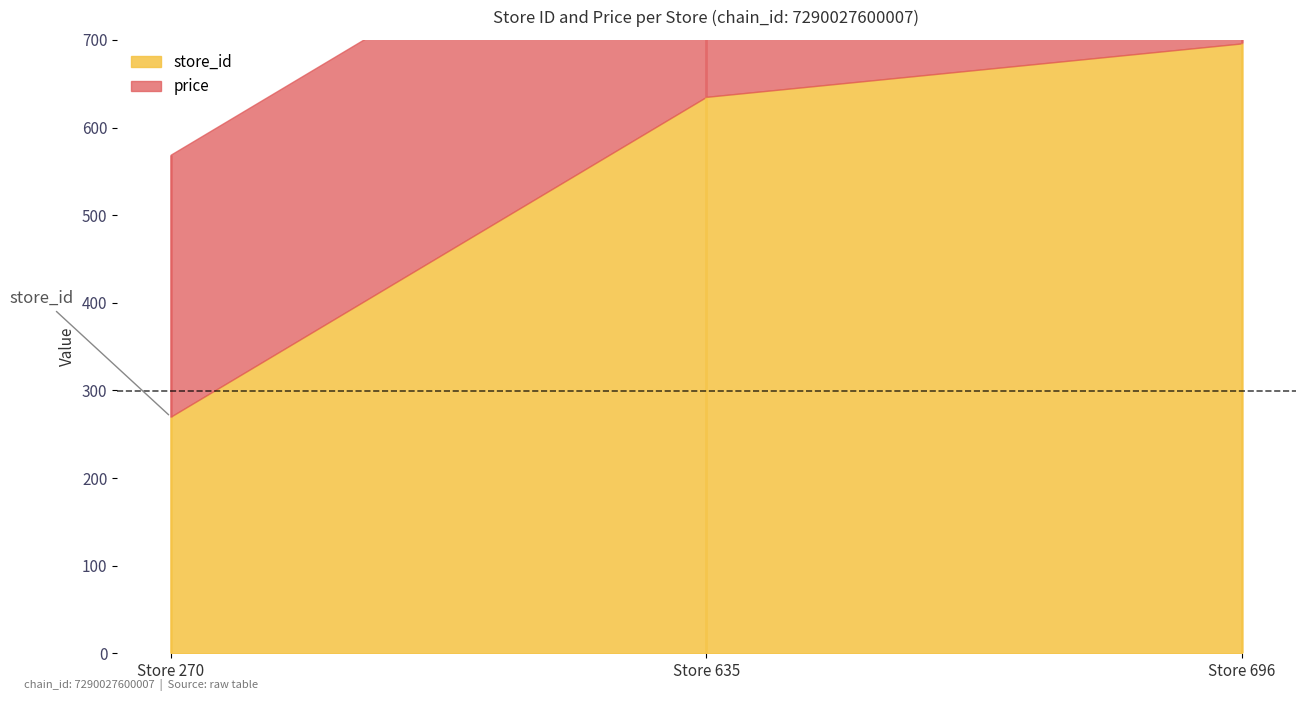

Reading left to right, list all the values displayed in this chart.

store_id: 270	635	696
price: 299	299	299